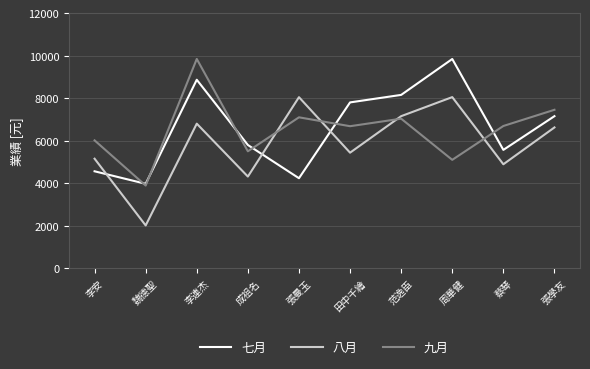

At which label does 七月 reach its minimum?

魏德聖